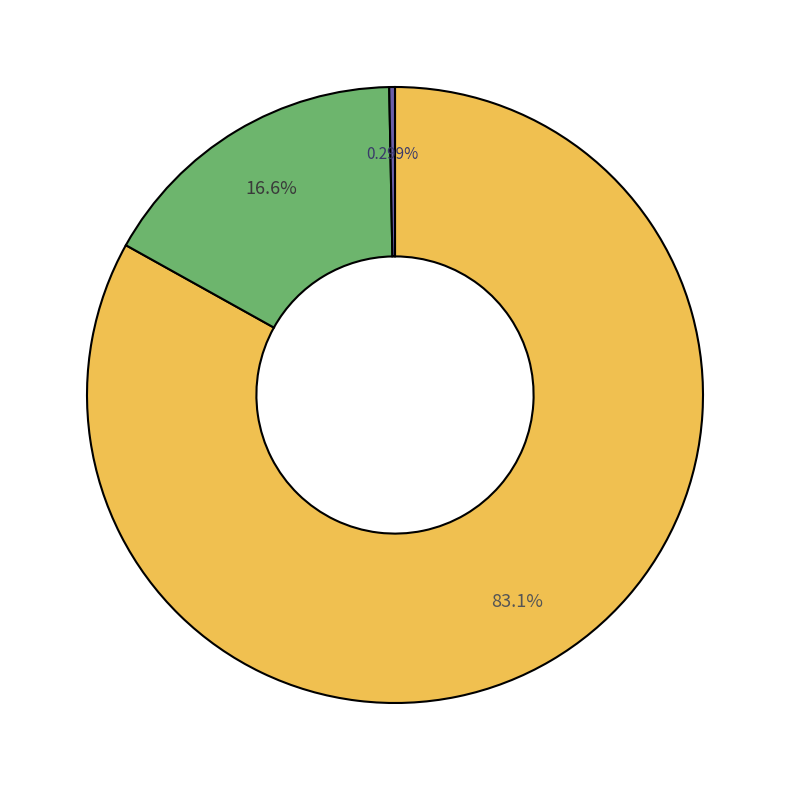

Is there a majority slice in this chart?

Yes